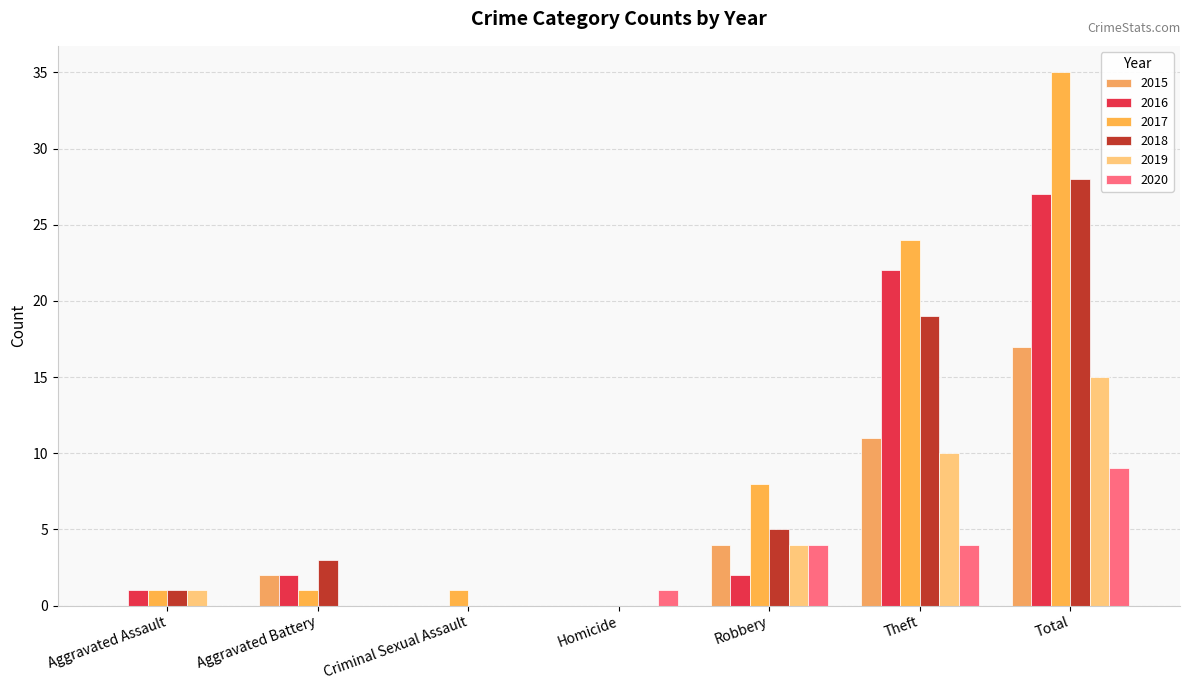

Reading left to right, extract all data points from this chart.

2015: 0	2	0	0	4	11	17
2016: 1	2	0	0	2	22	27
2017: 1	1	1	0	8	24	35
2018: 1	3	0	0	5	19	28
2019: 1	0	0	0	4	10	15
2020: 0	0	0	1	4	4	9